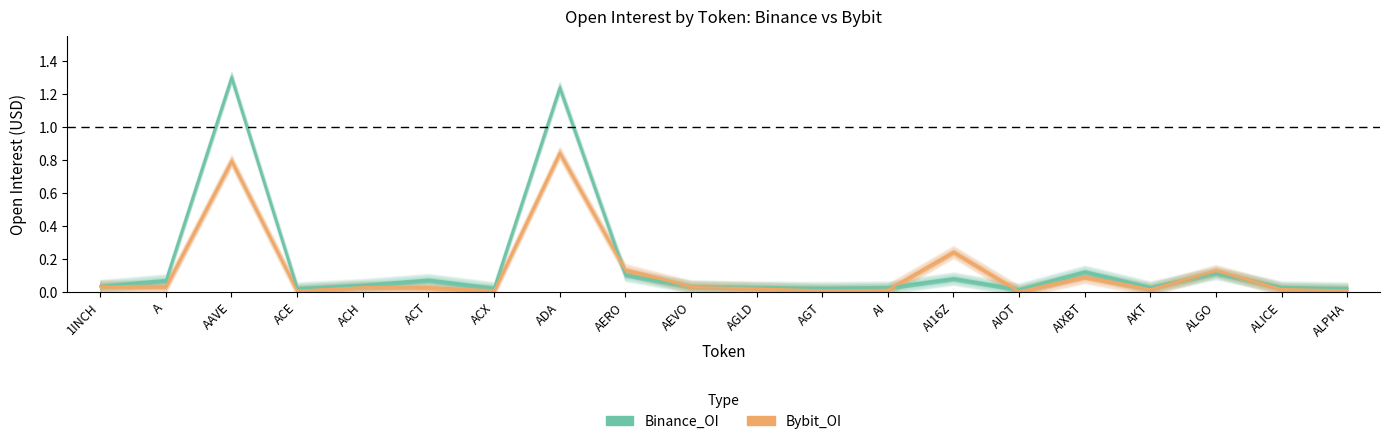

After their last crossing, which series has the higher values: Bybit_OI or Binance_OI?

Binance_OI